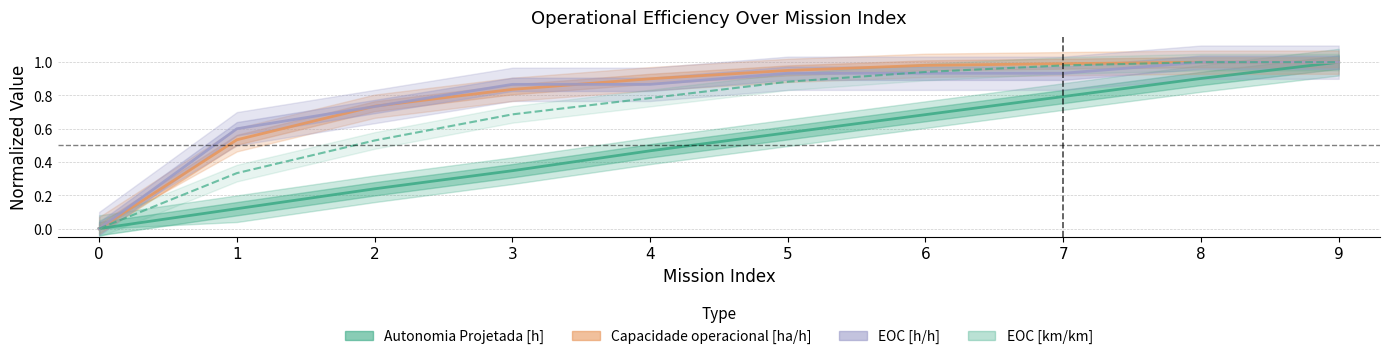

What are all the series names shown in the legend?

Autonomia Projetada [h], Capacidade operacional [ha/h], EOC [h/h], EOC [km/km]